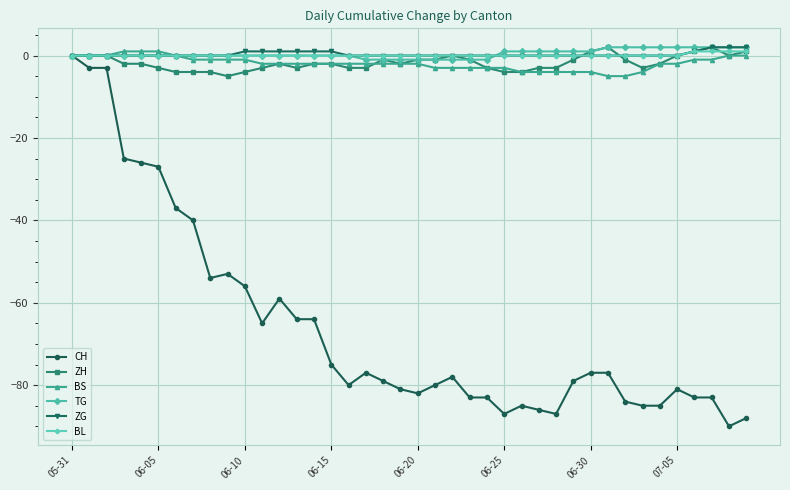

What is the smallest value displayed?

-90